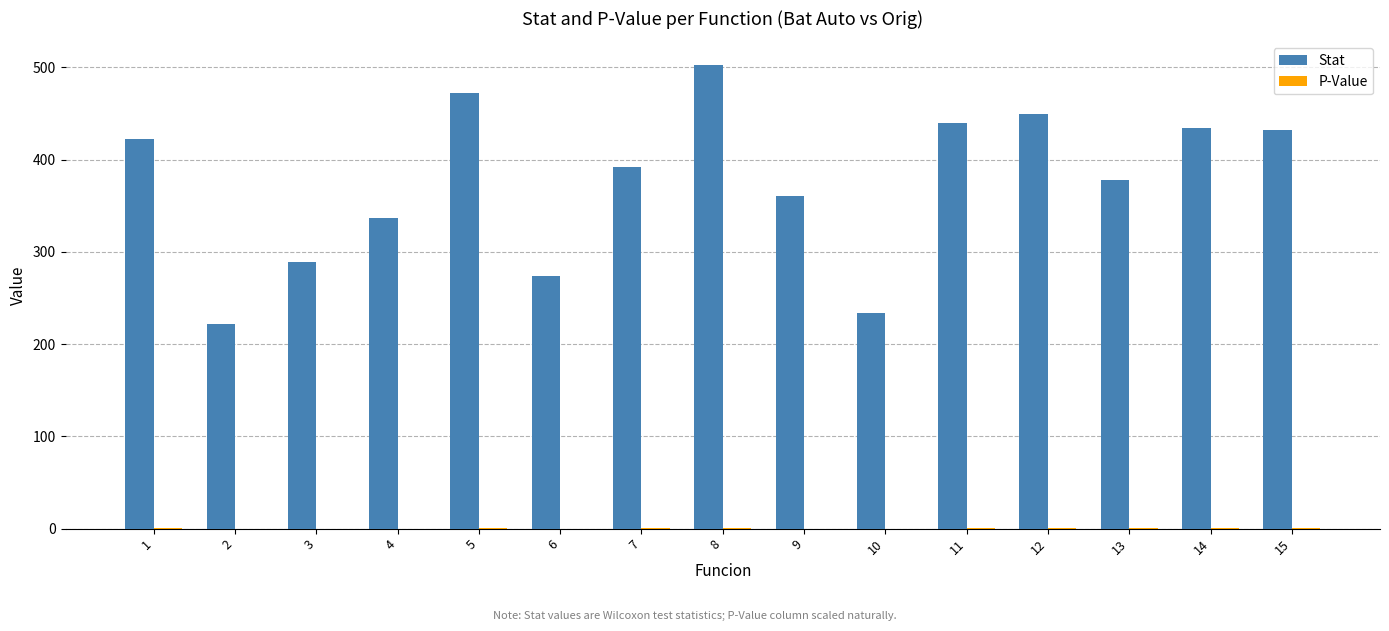

The value of Stat at 7 is 392.0. True or false?

True